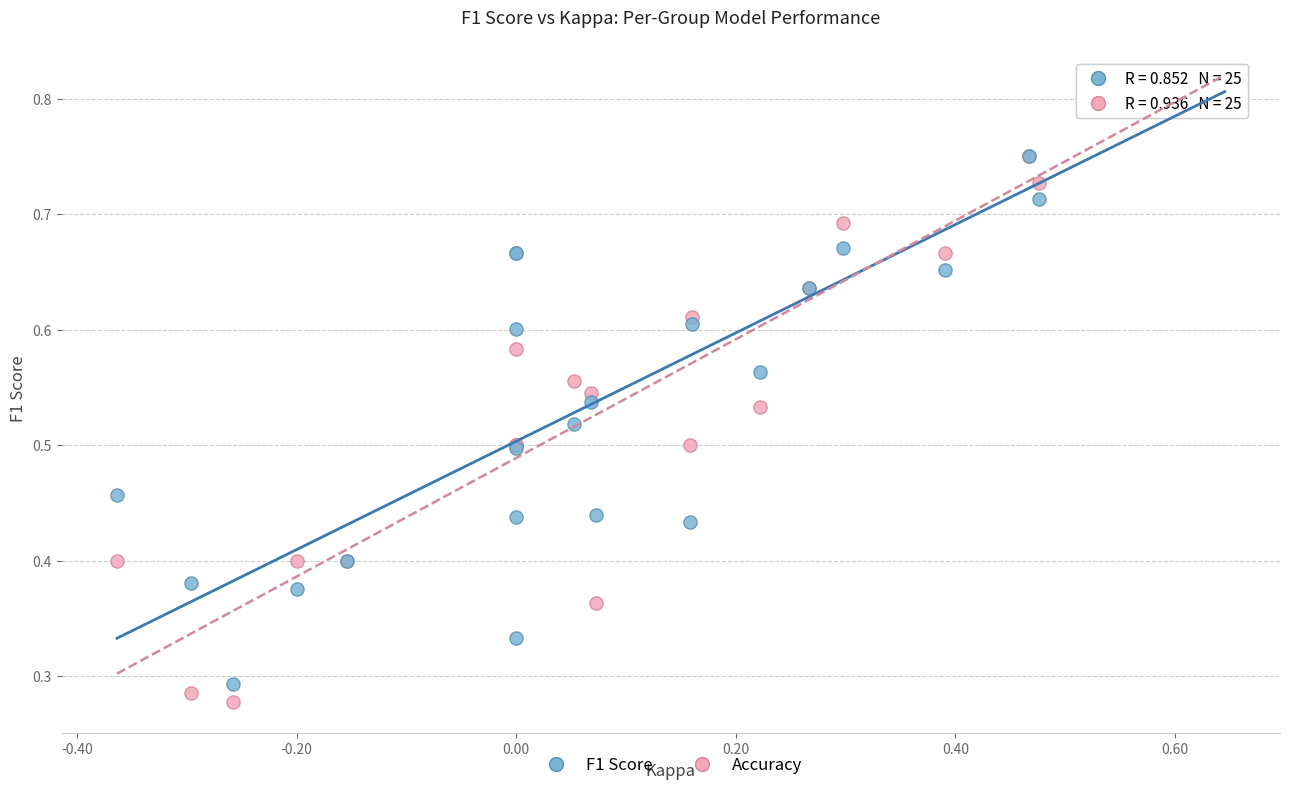

Which series has the largest Y range (max minus min)?

Accuracy